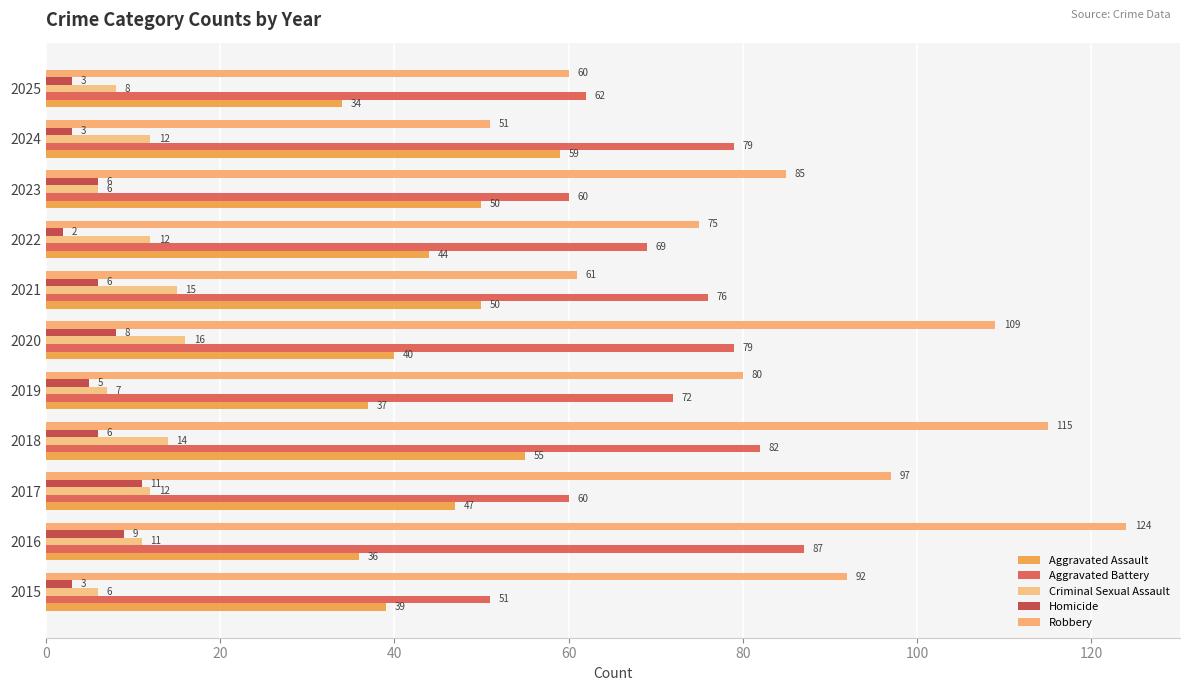

What is the label of the 8th bar from the right?

60